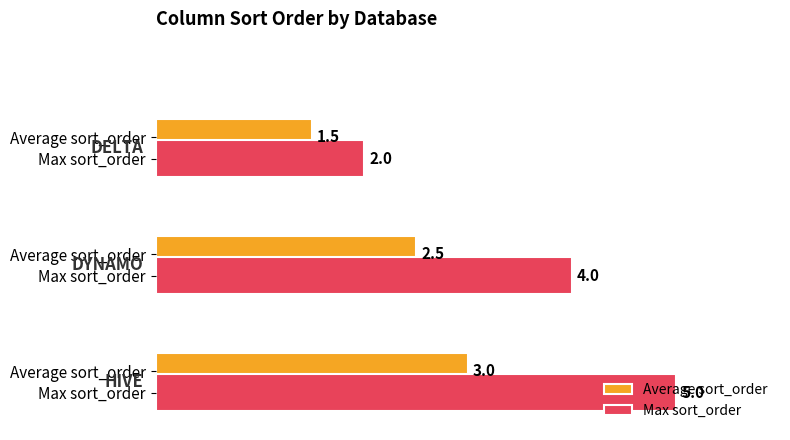

How many data points in Average sort_order are less than 2?

1